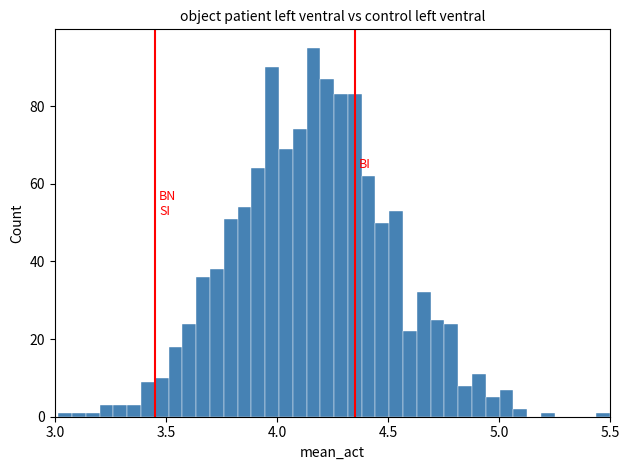

Read against the x-axis, roughly where is the centre of the tallest bar?

4.15